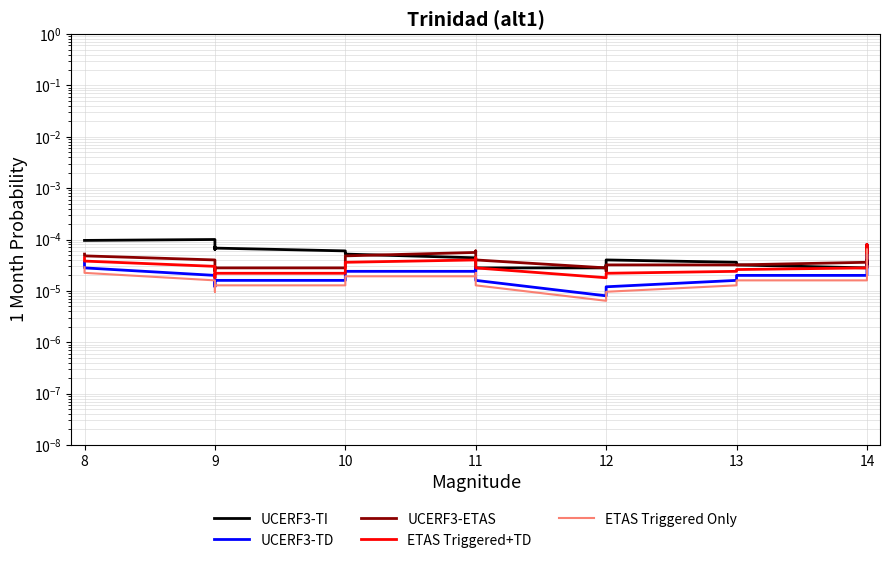

True or false: ETAS Triggered Only has more than 0 points higher than both neighbors.

True